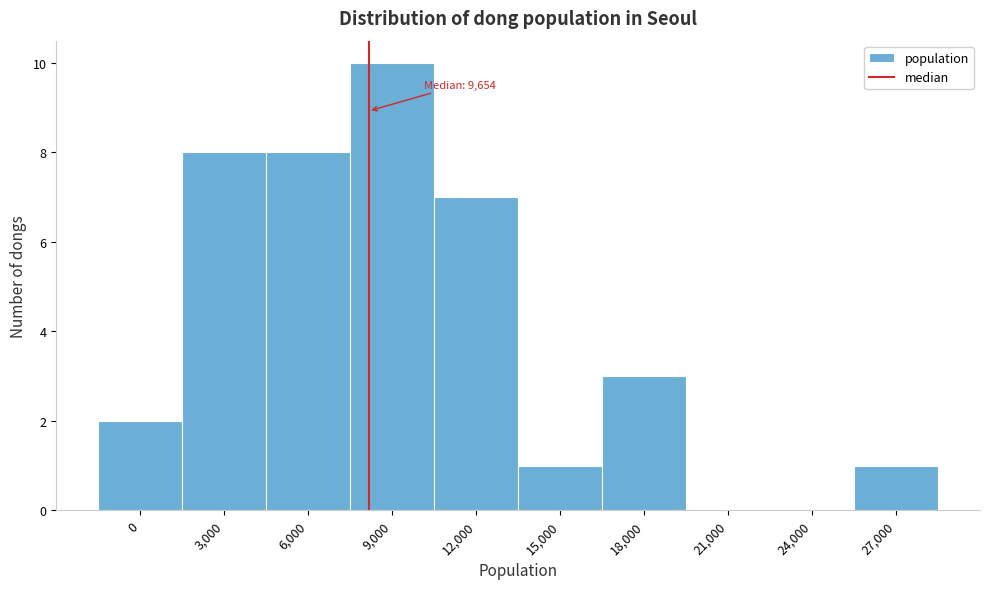

Reading left to right, transcribe all the data shown in this chart.

0=2	3,000=8	6,000=8	9,000=10	12,000=7	15,000=1	18,000=3	21,000=0	24,000=0	27,000=1